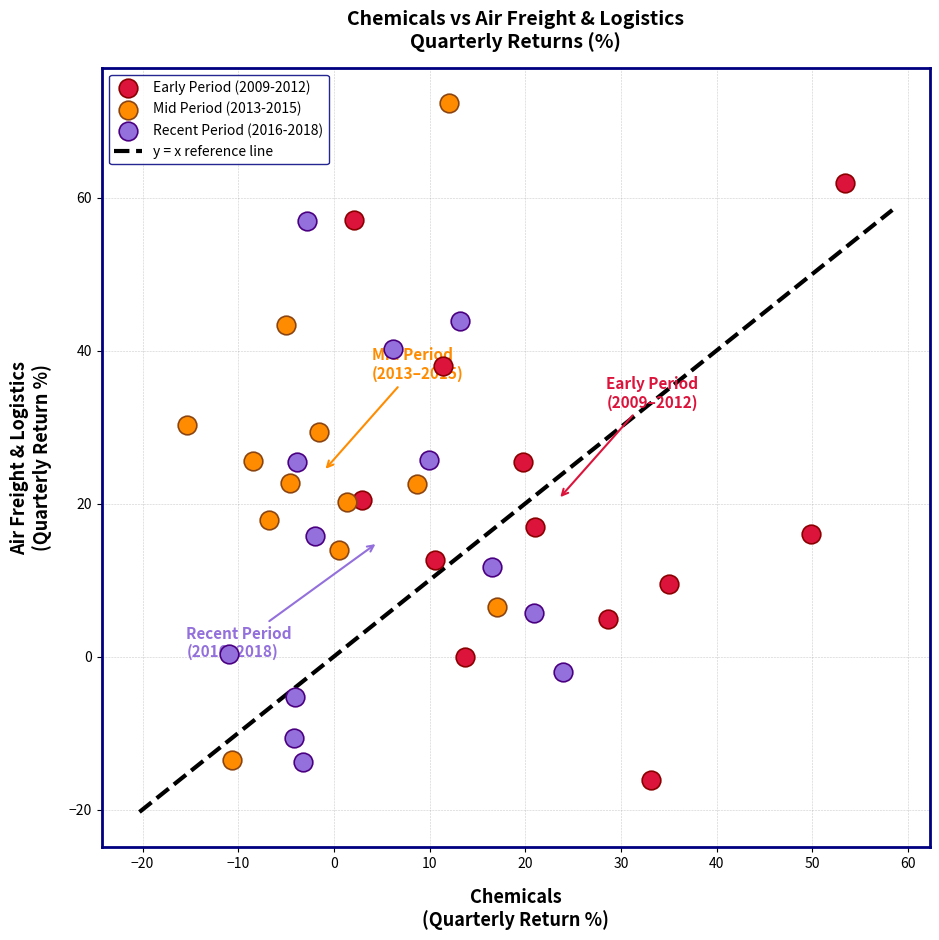

Which series has the largest Y range (max minus min)?

Mid Period (2013-2015)